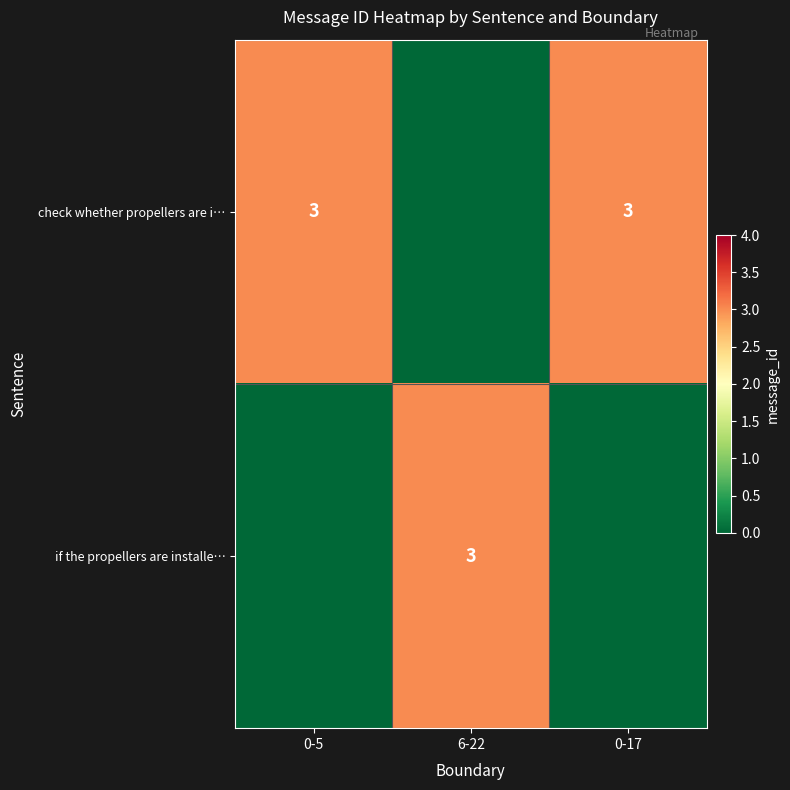

The check whether propellers are i… series shows 3 at 0-17. True or false?

True